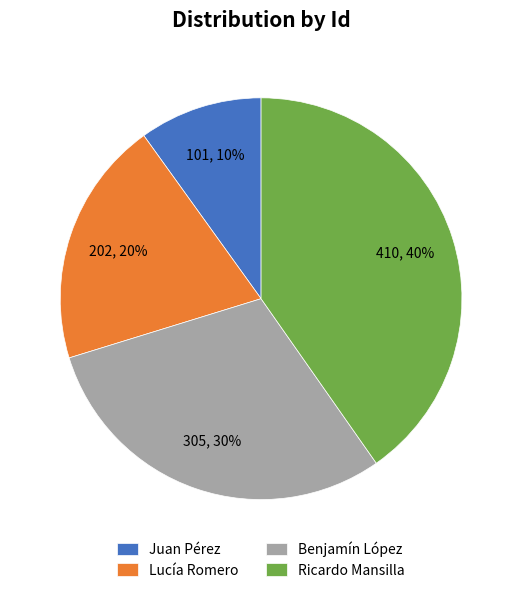

How many segments does this pie chart have?

4